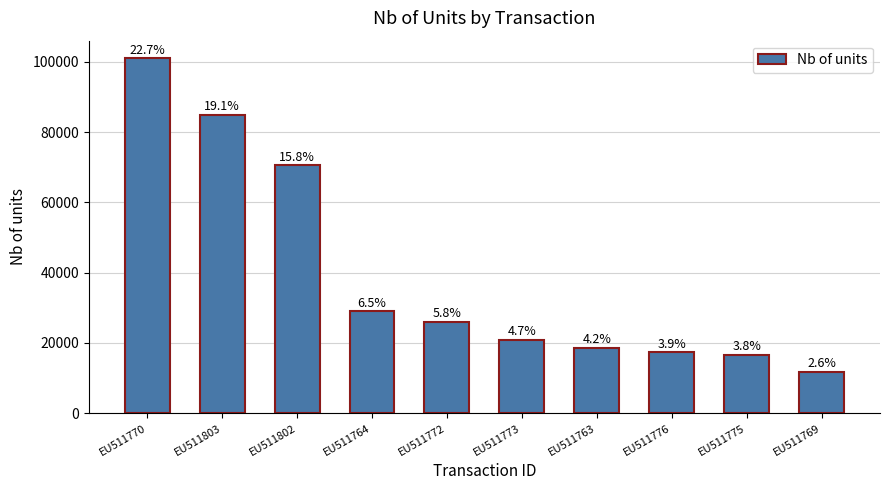

Does the chart contain any negative values?

No